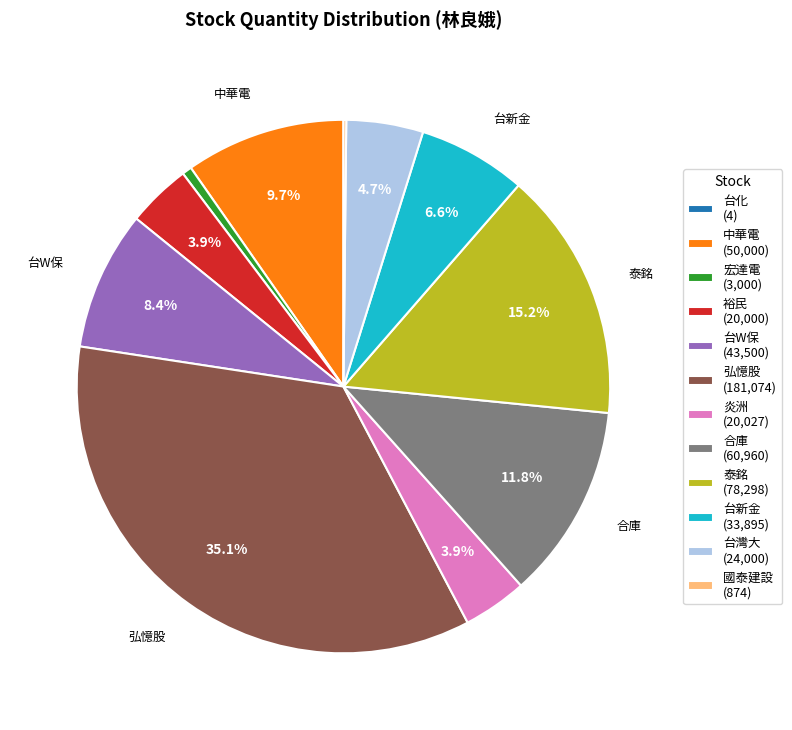

What is the total percentage of 泰銘 (78,298) and 炎洲 (20,027)?

19.1%